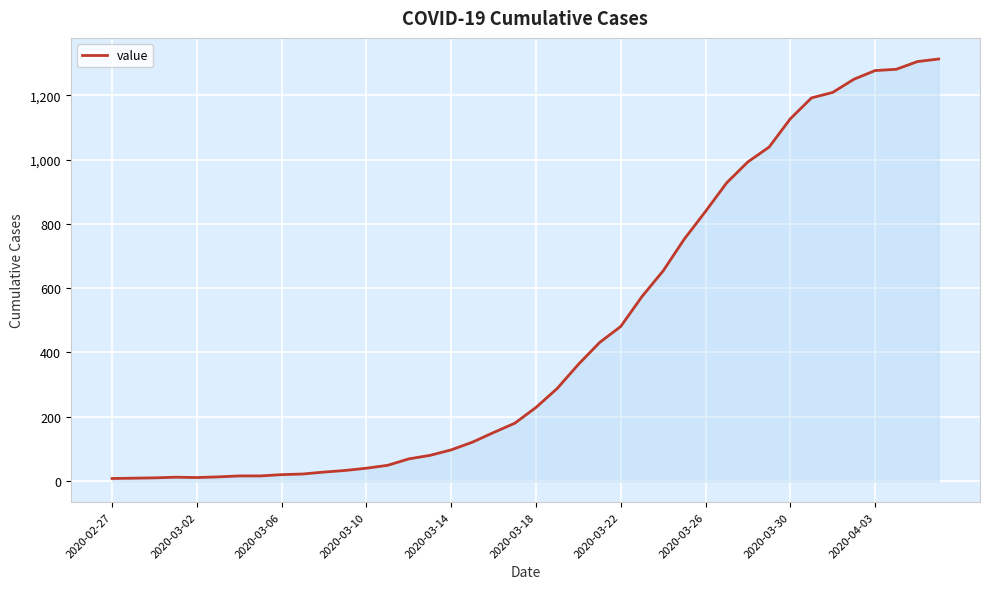

What is the maximum value shown in the chart?

1313